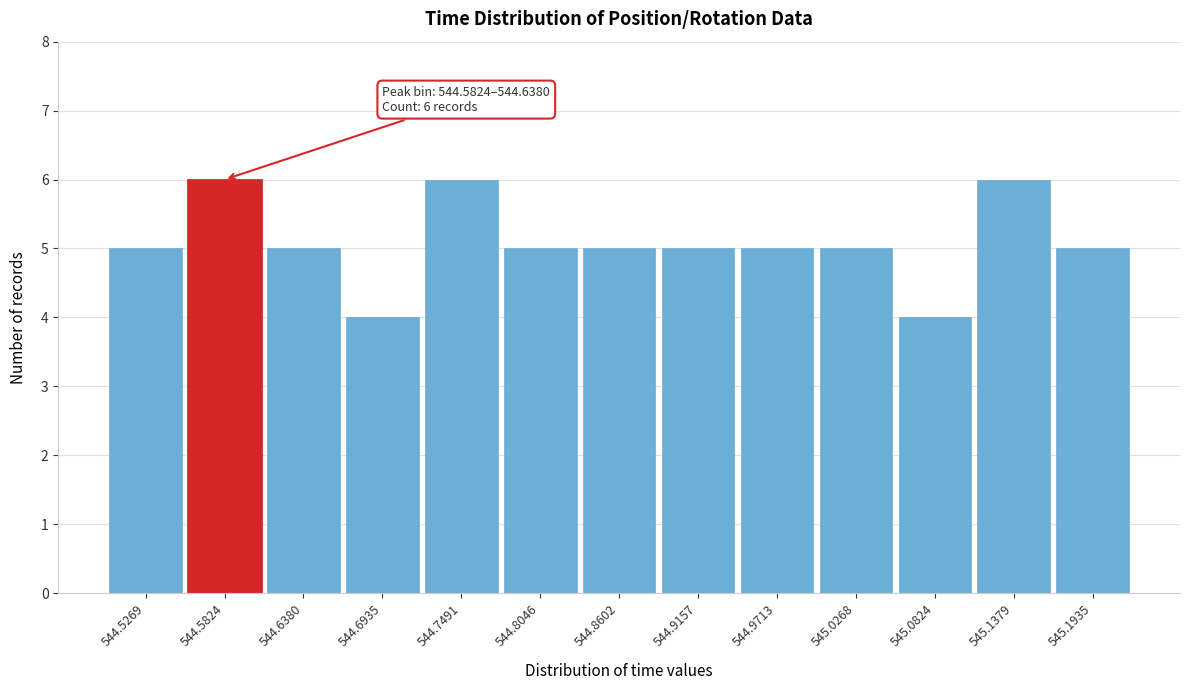

Reading left to right, extract all data points from this chart.

544.5269=5	544.5824=6	544.6380=5	544.6935=4	544.7491=6	544.8046=5	544.8602=5	544.9157=5	544.9713=5	545.0268=5	545.0824=4	545.1379=6	545.1935=5